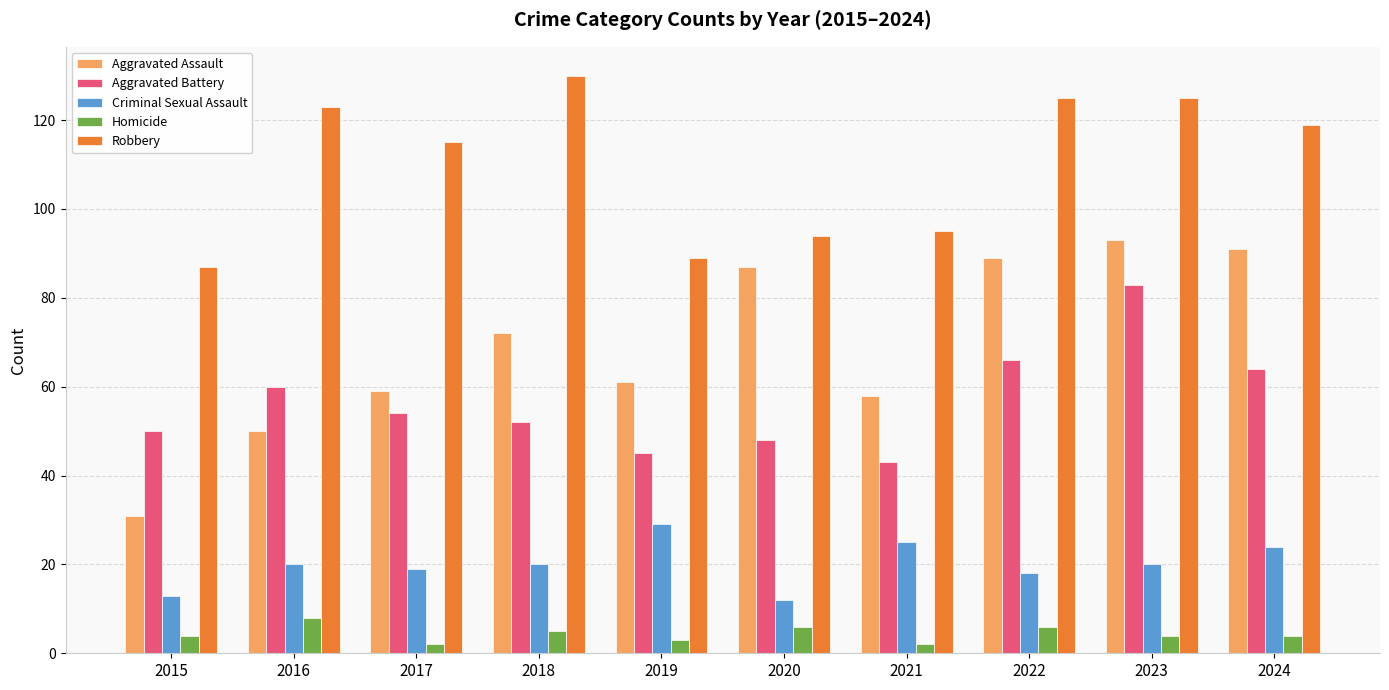

Which series has the largest total across all categories?

Robbery